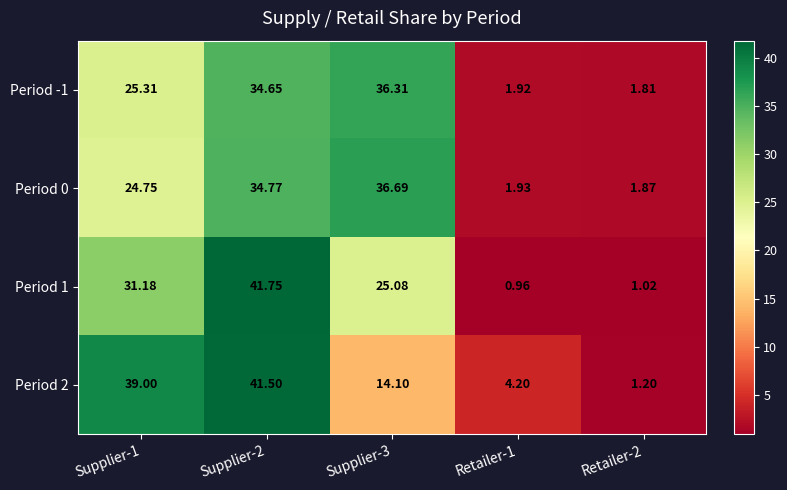

Is the value of Period 2 at Retailer-2 greater than the value of Period 0 at Supplier-3?

No